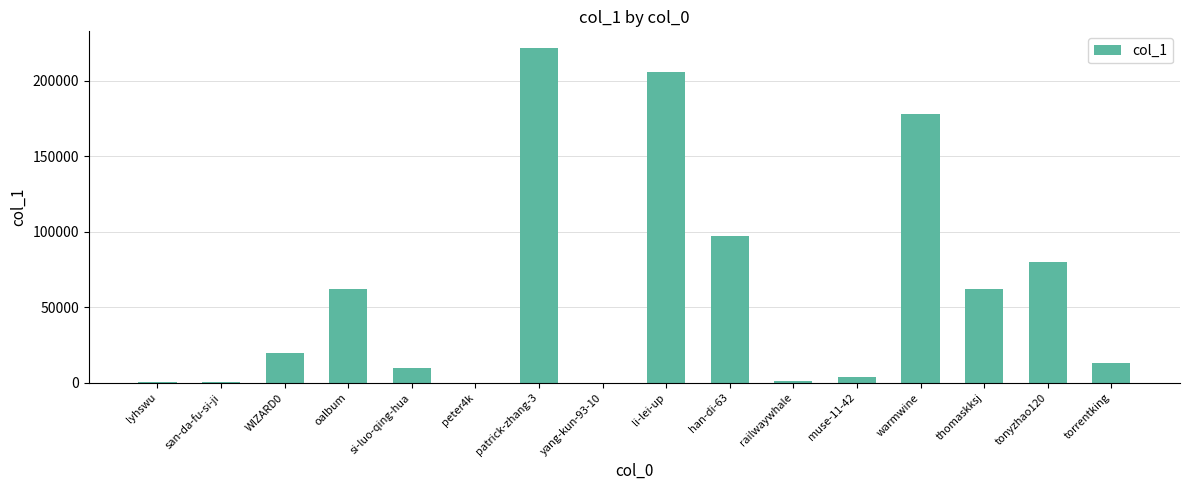

Which has a higher value, thomaskksj or warmwine?

warmwine